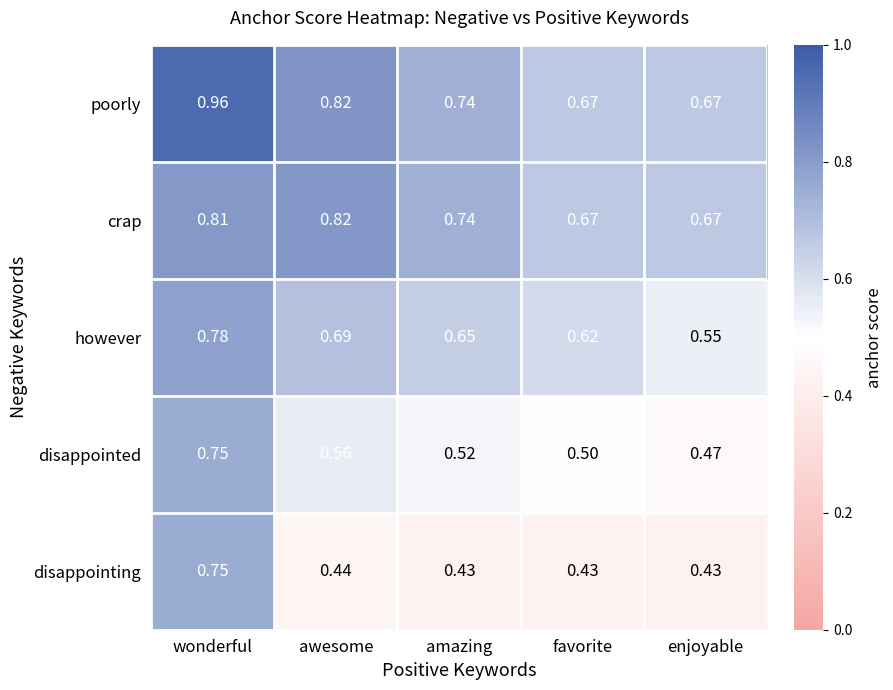

At which category is the sum across all series the highest?

wonderful